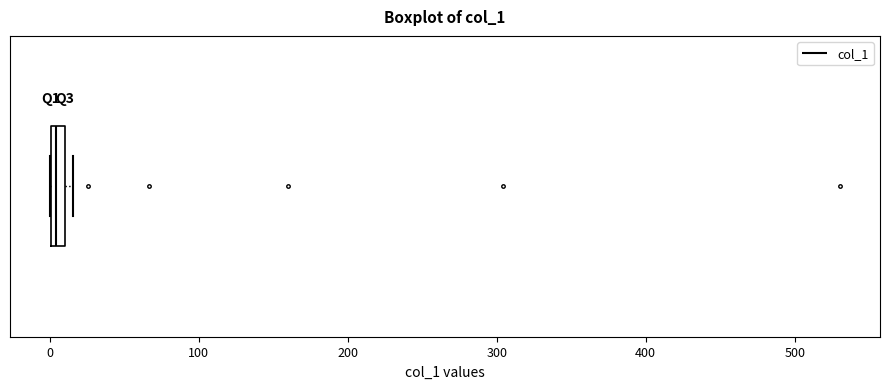

Where is the right edge of the box on the x-axis? The values are not printed on the chart, so give them approximately, as read against the axis.

10